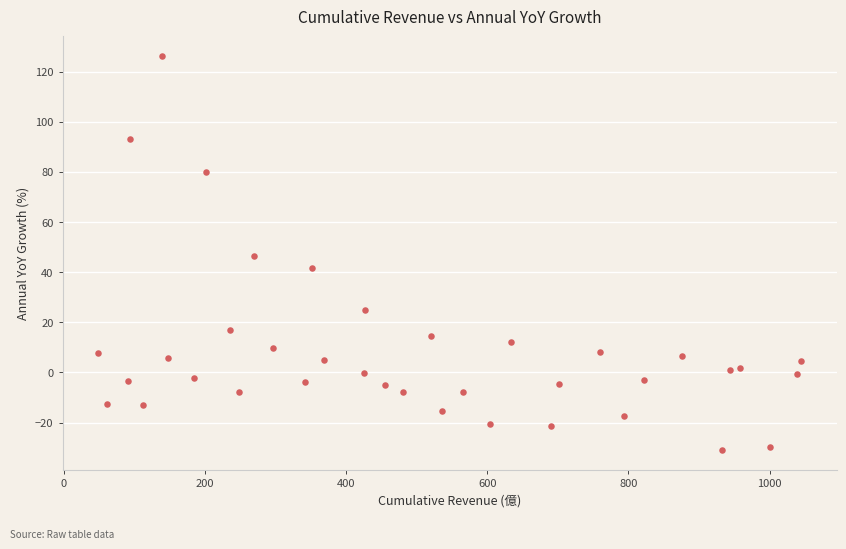

What is the range of Y values (max minus min)?

157.2